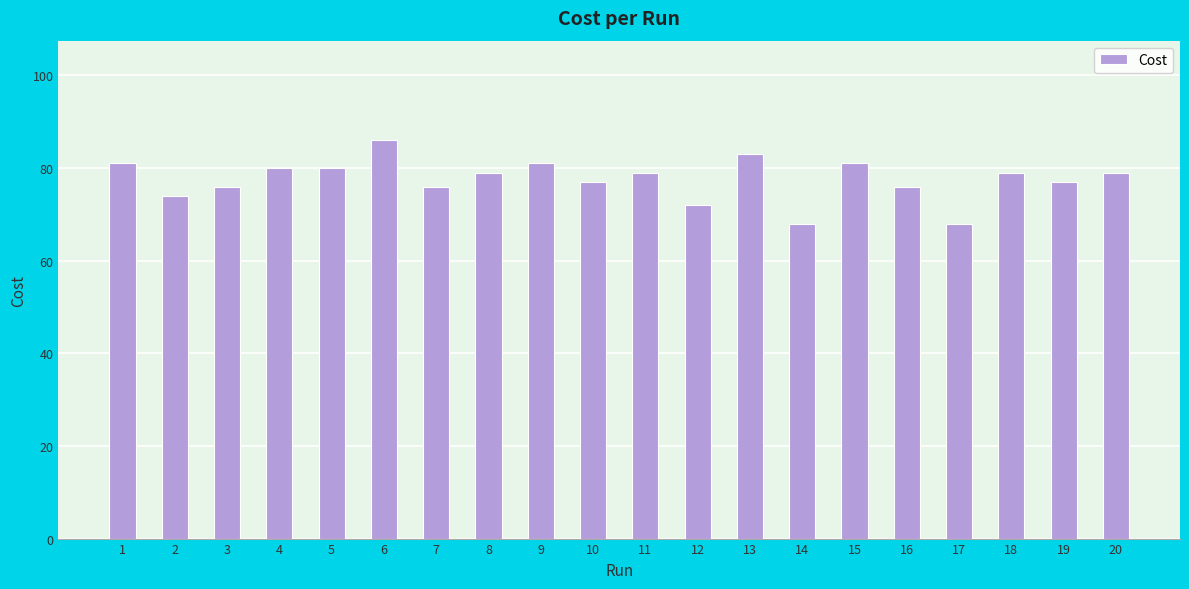

The chart shows a value of 79 at 11. True or false?

True